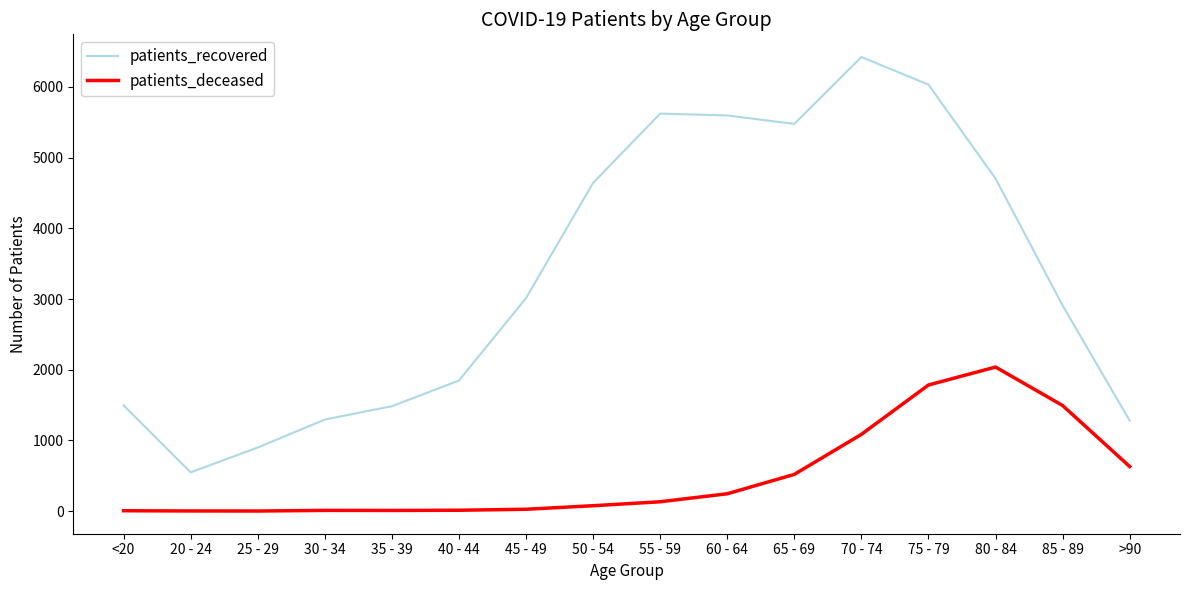

Between 20 - 24 and >90, which series saw the biggest shift?

patients_recovered